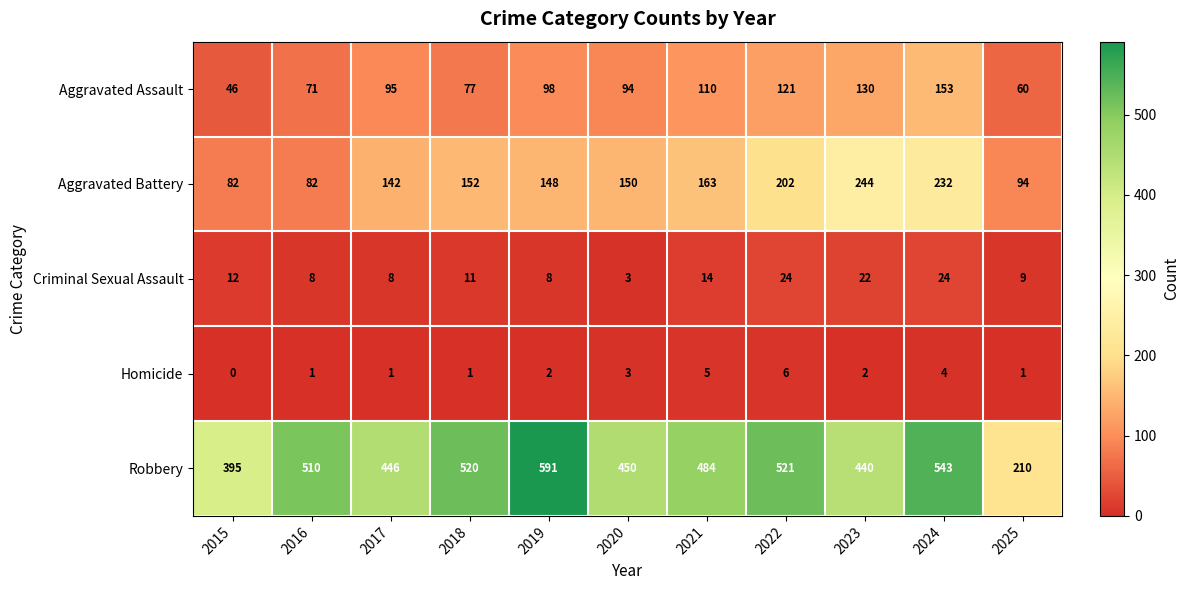

True or false: Aggravated Battery has a value of 163 at 2021.

True